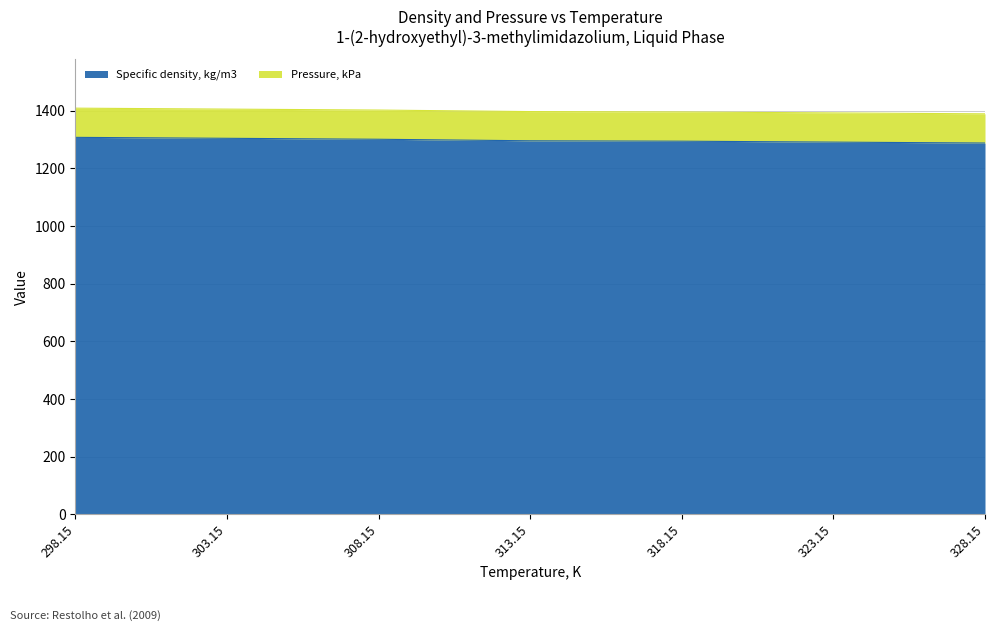

What is the label of the 7th point from the left?

328.15